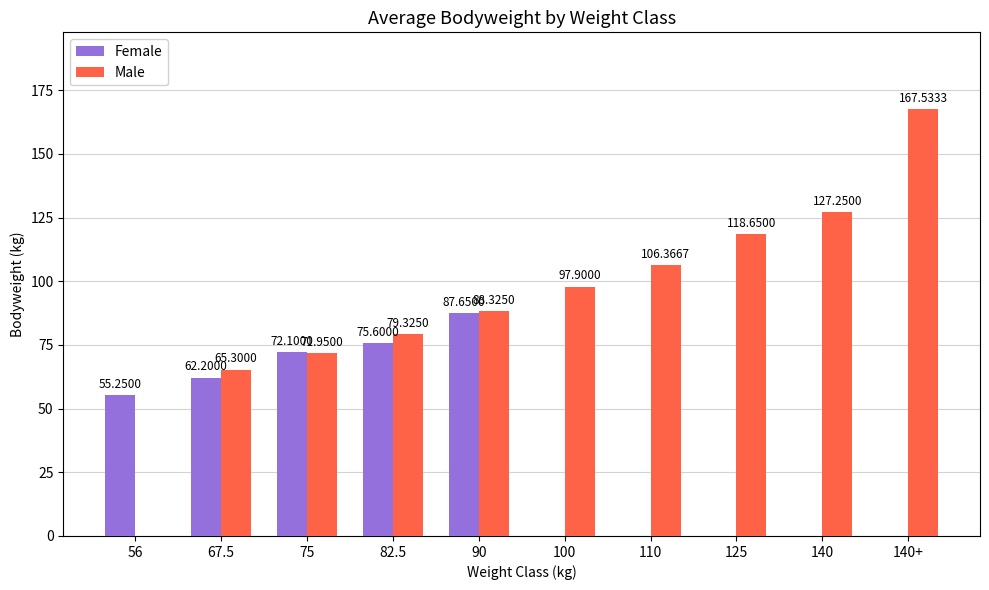

At which label is Female closest to 43?

56